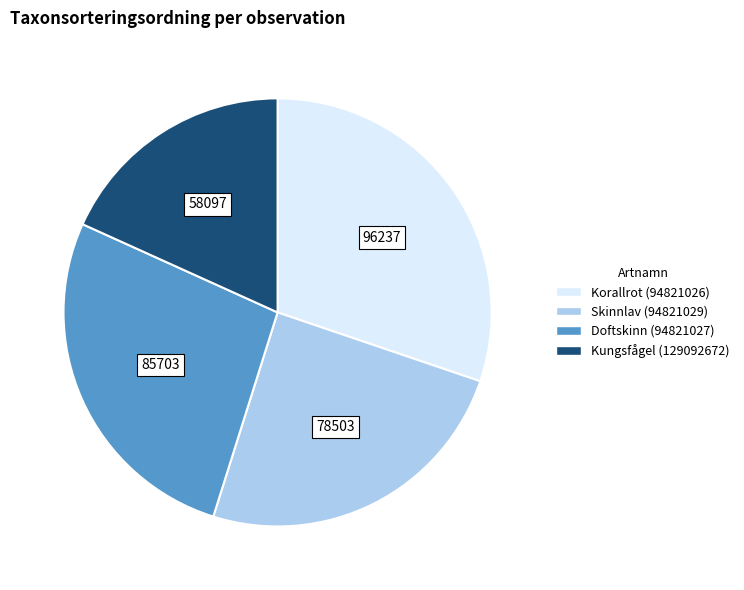

Which slice is the smallest?

Kungsfågel (129092672)